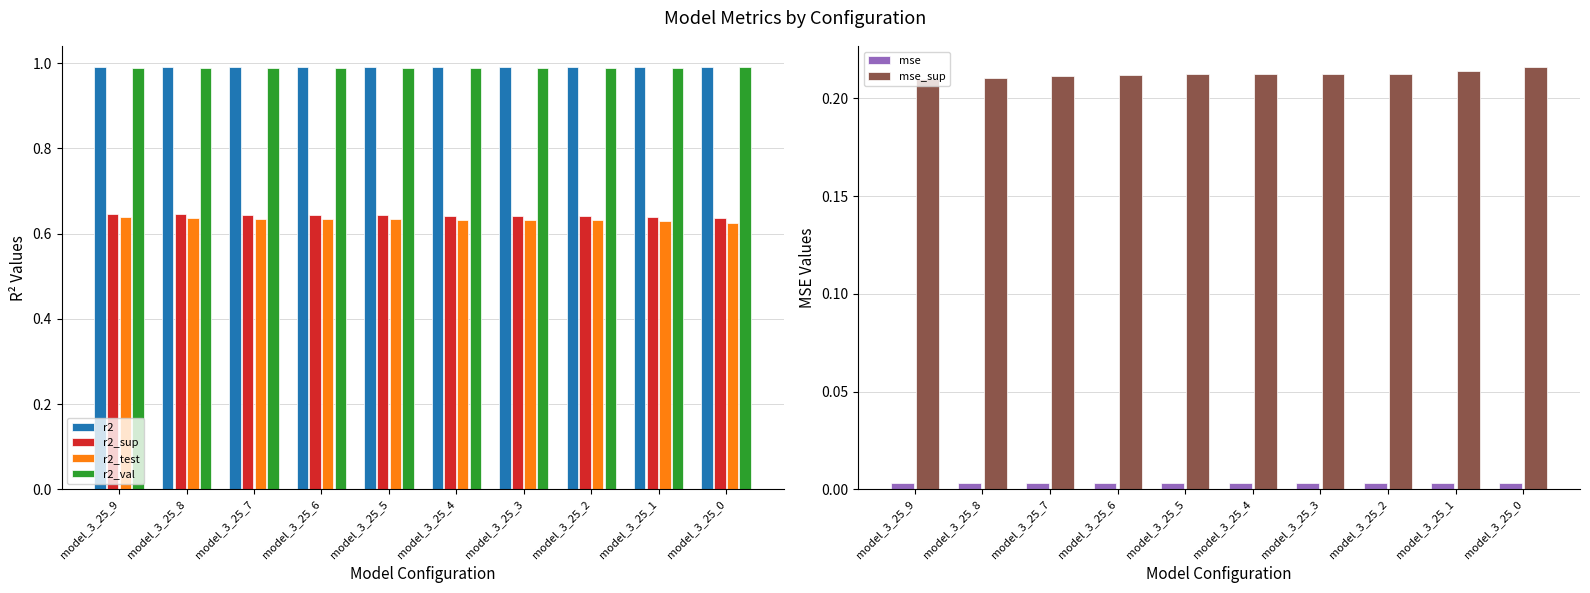

The mse series shows 0.0 at model_3_25_7. True or false?

True